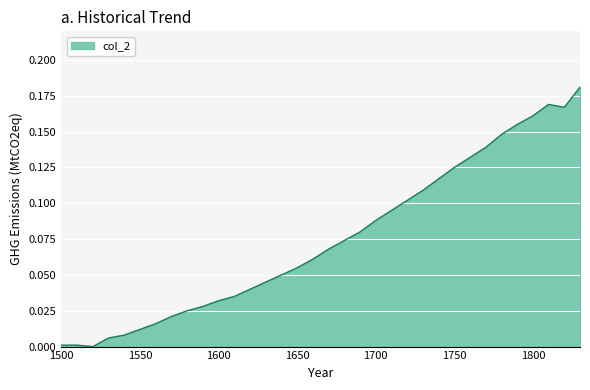

Reading right to left, what are all the values shown in this chart?

0.2	0.2	0.2	0.2	0.2	0.1	0.1	0.1	0.1	0.1	0.1	0.1	0.1	0.1	0.1	0.1	0.1	0.1	0.1	0.1	0.0	0.0	0.0	0.0	0.0	0.0	0.0	0.0	0.0	0.0	0.0	0.0	0.0	0.0